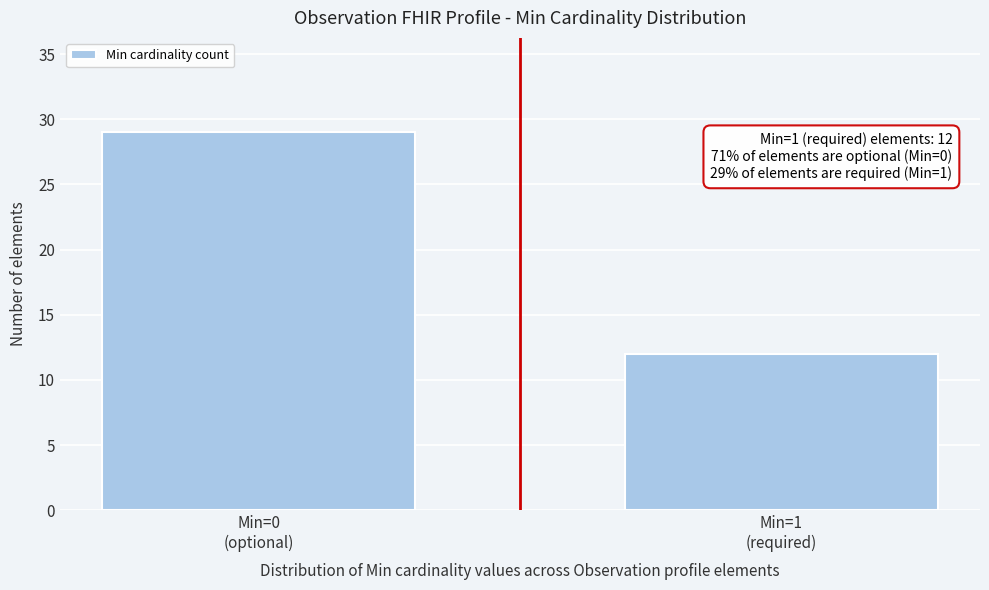

Reading right to left, list all the values displayed in this chart.

12	29